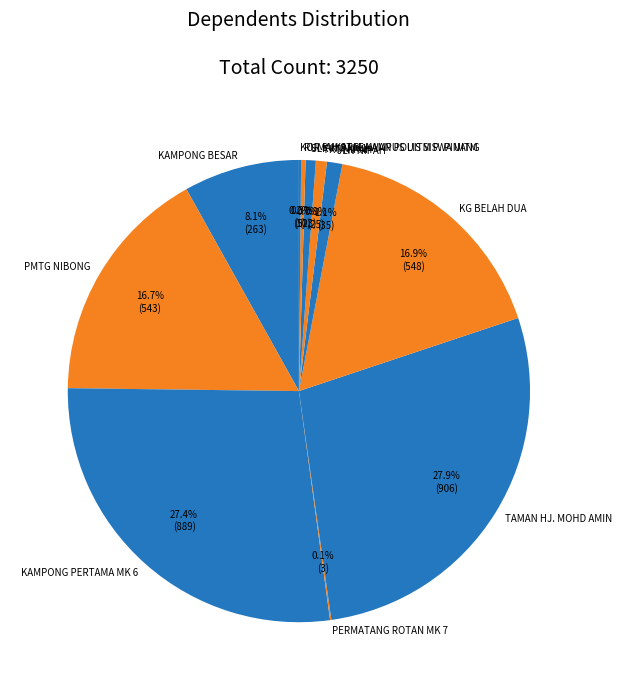

What is the ratio of the value at TAMAN HJ. MOHD AMIN to the value at SLK NIPAH 1?

39.4